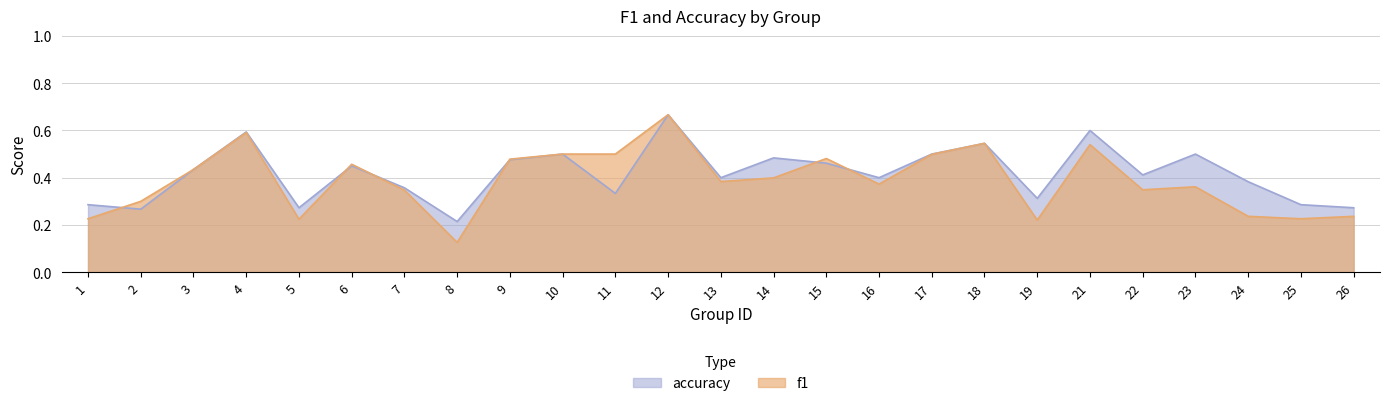

What is the sum of the accuracy values at 13 and 24?

0.8